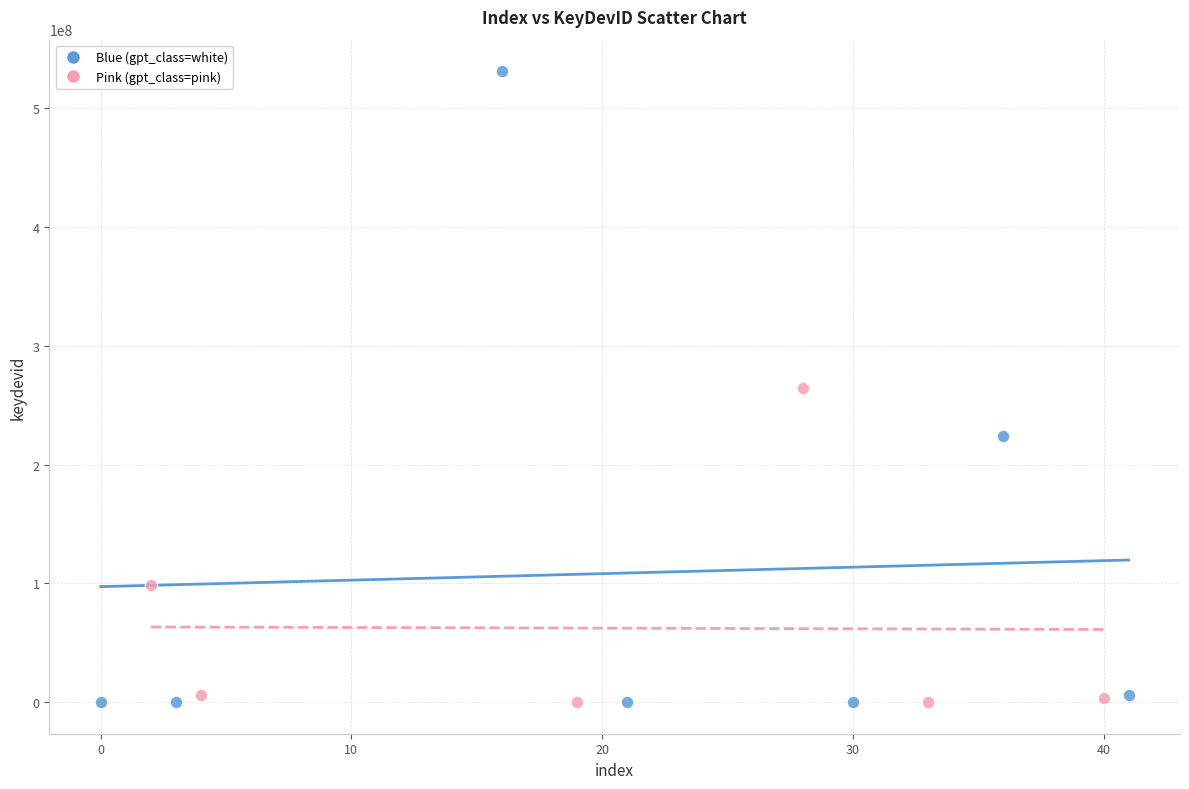

What are all the series names shown in the legend?

Blue (gpt_class=white), Pink (gpt_class=pink)